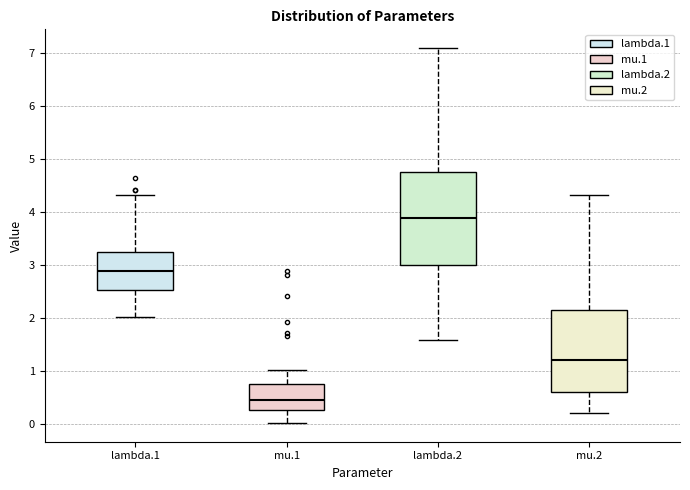

Reading left to right, read every box against the y-axis: the position of its median line, the range the box covers, and the ends of its whiskers. The values are not printed on the chart, so give them approximately, as read against the axis.

lambda.1: median 2.9, box 2.5 to 3.2, whiskers 2.0 to 4.3
mu.1: median 0.4, box 0.3 to 0.7, whiskers 0.0 to 1.0
lambda.2: median 3.9, box 3.0 to 4.7, whiskers 1.6 to 7.1
mu.2: median 1.2, box 0.6 to 2.2, whiskers 0.2 to 4.3